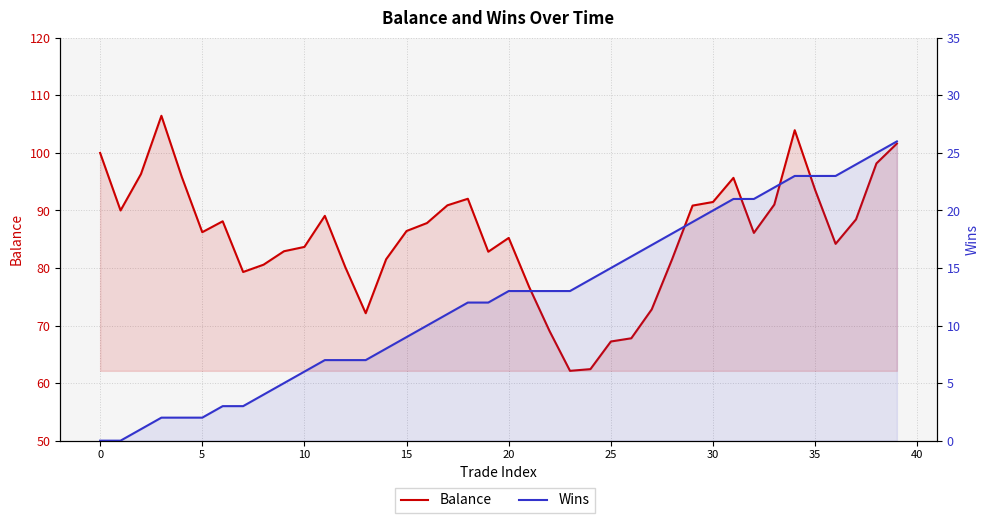

True or false: Wins and Balance intersect in this chart.

False